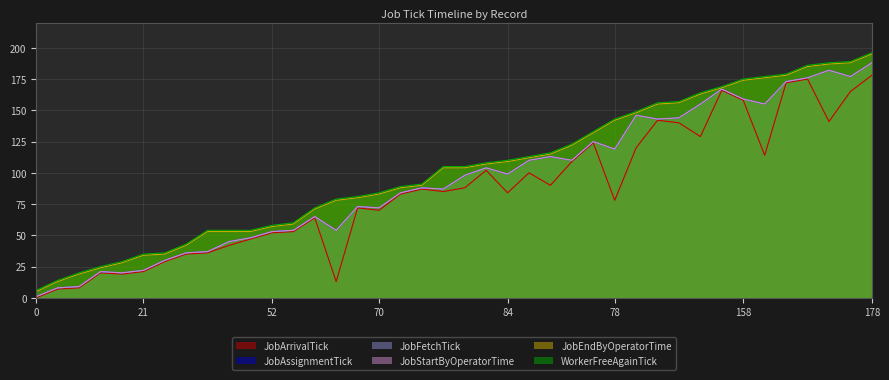

True or false: JobFetchTick and WorkerFreeAgainTick cross at least once.

False